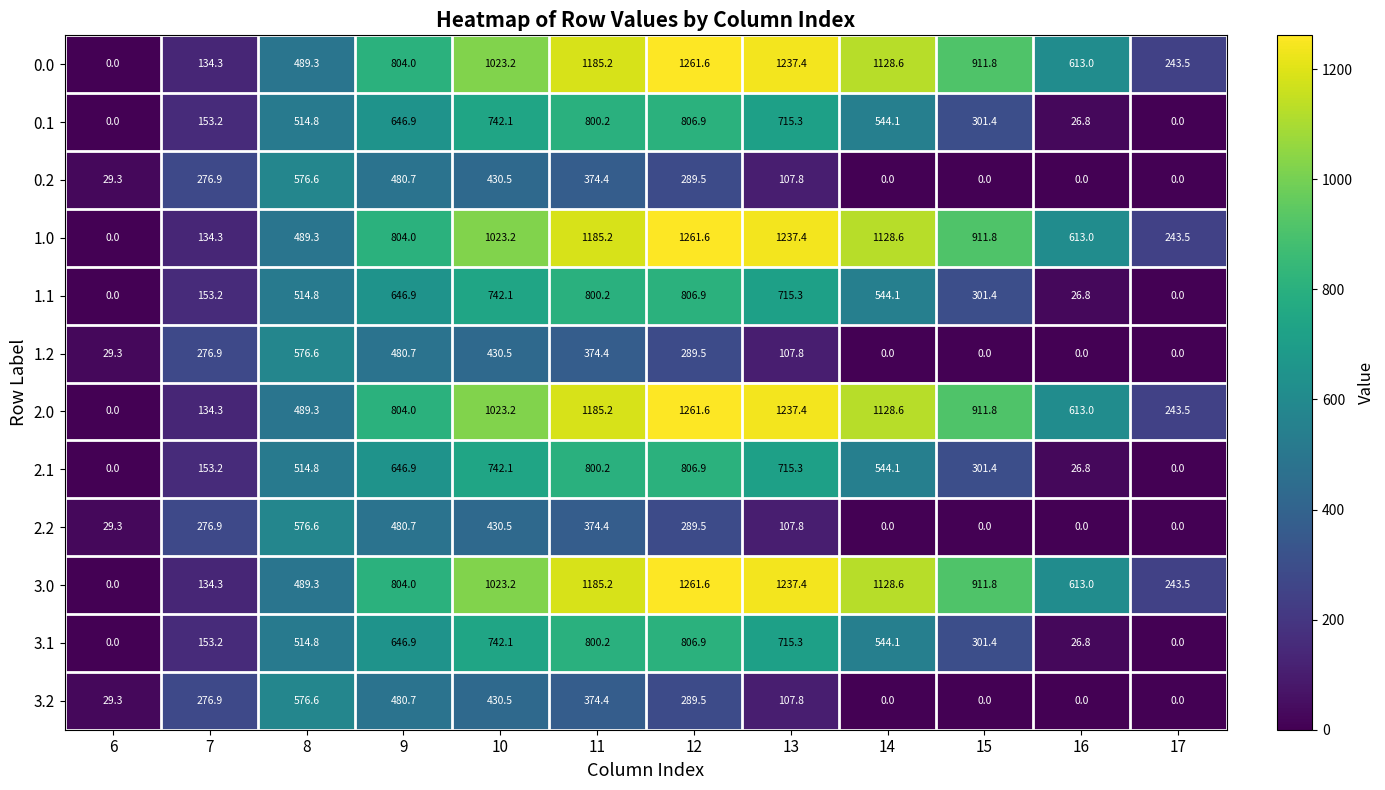

At which category is the sum across all series the highest?

11